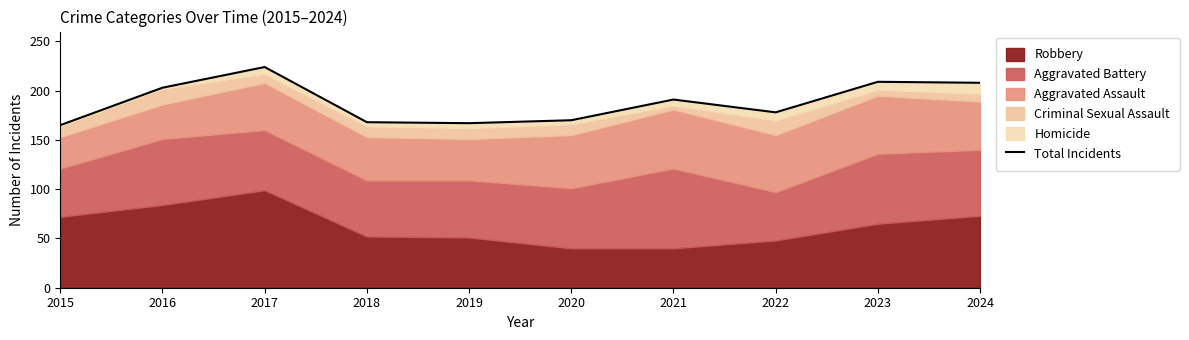

How many lines are shown in the chart?

1